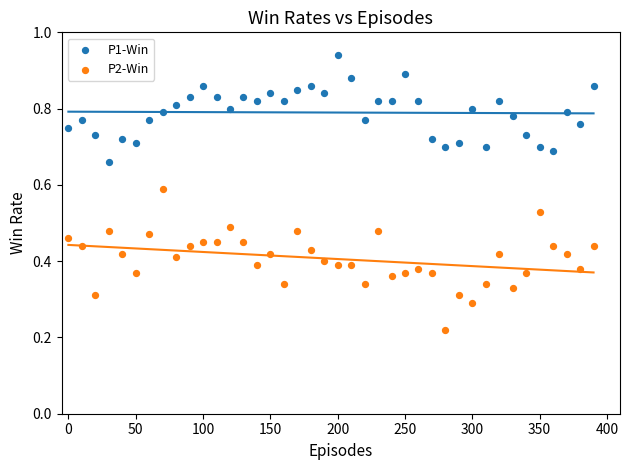

Which series has the largest Y range (max minus min)?

P2-Win